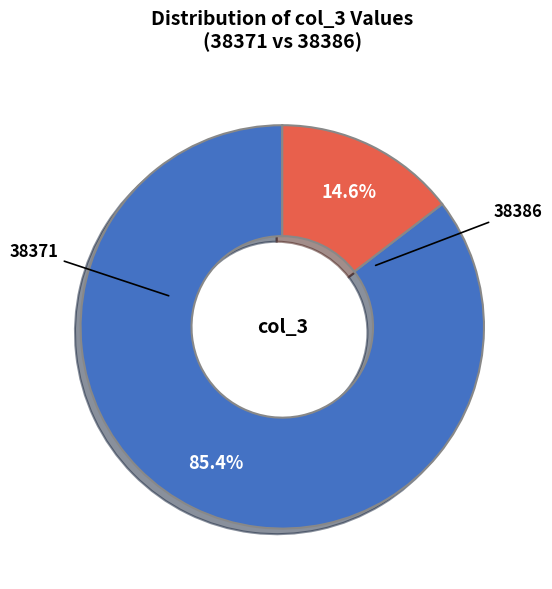

To the nearest percent, what is the difference between the 38371 and 38386 slice percentages?

71%